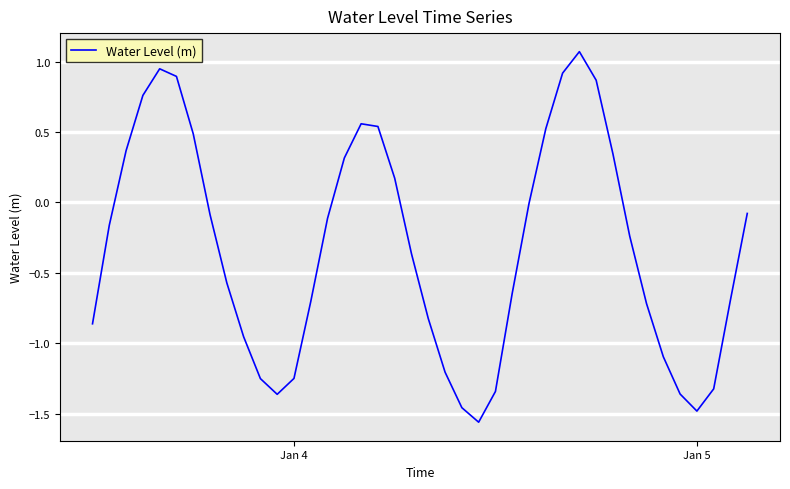

What is the difference between the maximum and minimum values?

2.6